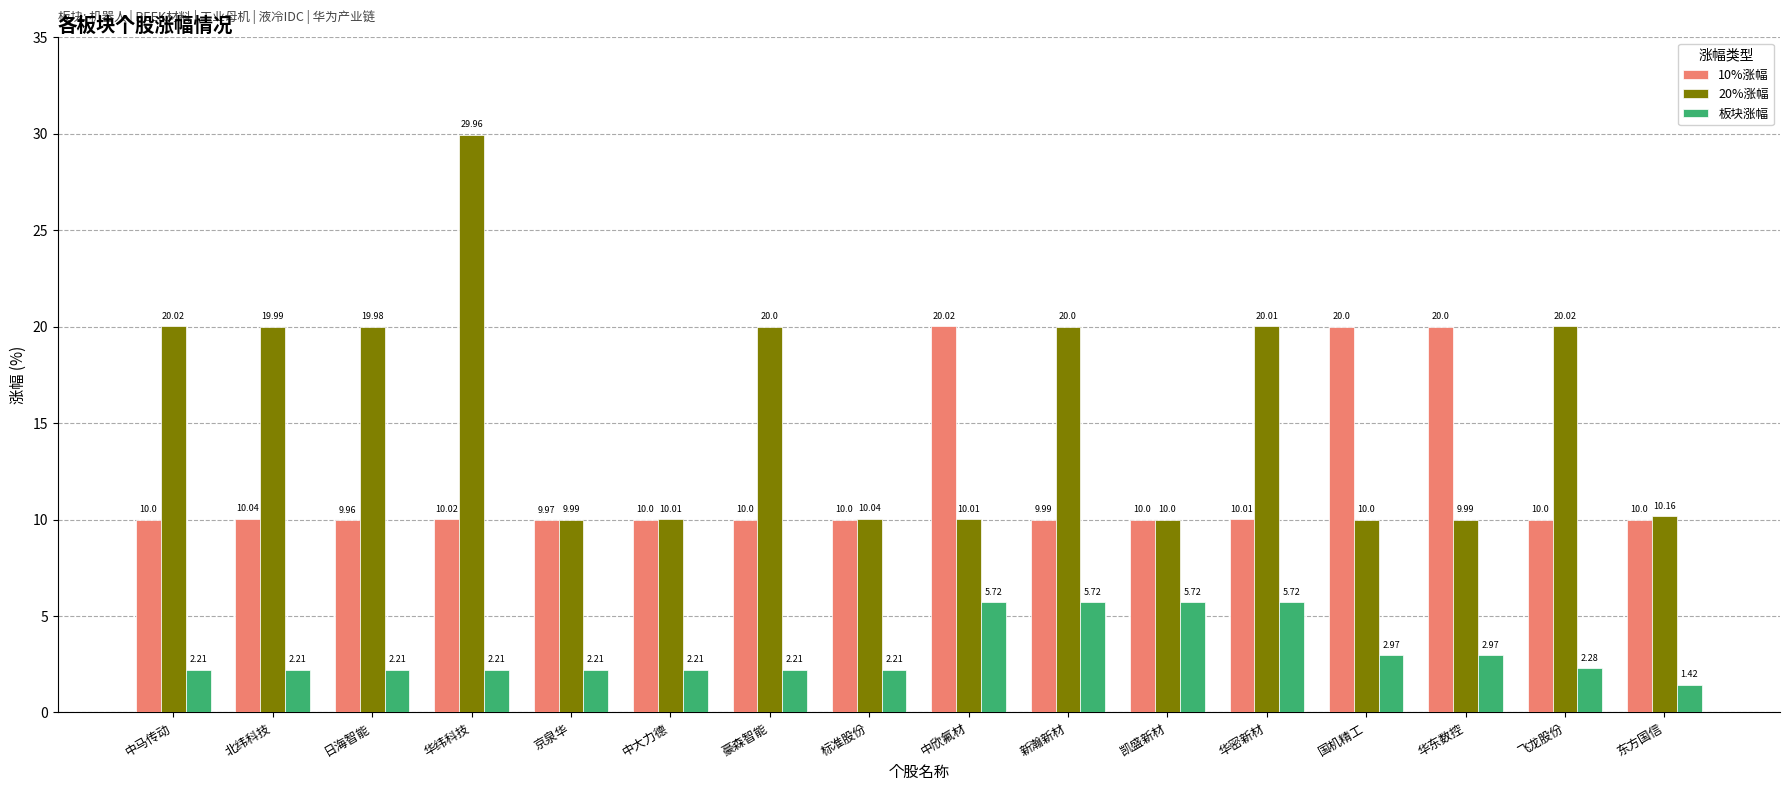

Between 中马传动 and 东方国信, which series saw the biggest shift?

20%涨幅